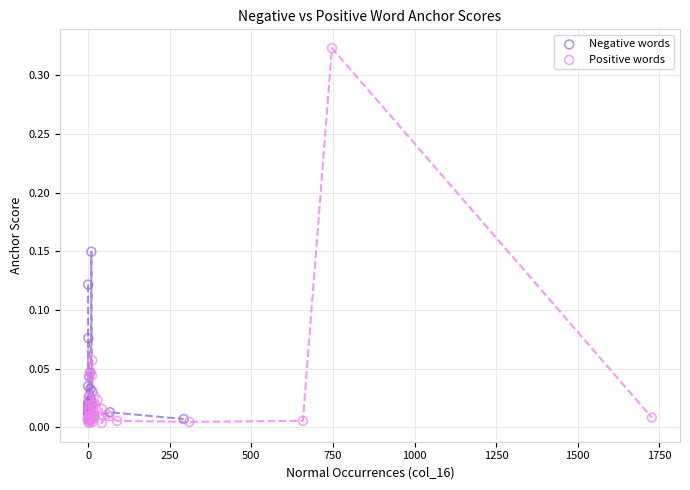

Which series has the widest spread of Y values?

Positive words